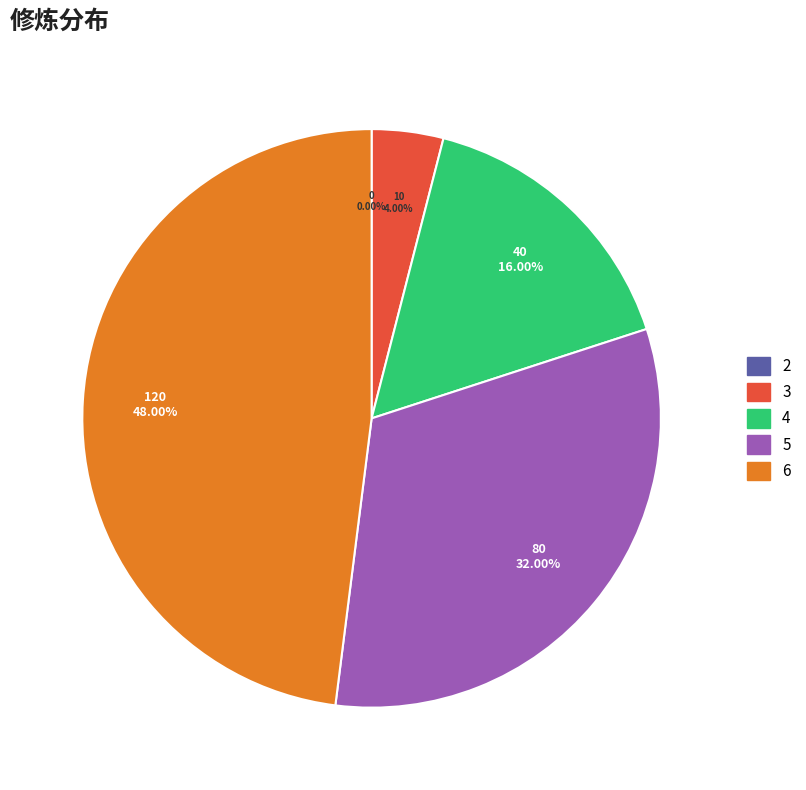

Do 4 and 2 together represent more than half of the pie?

No